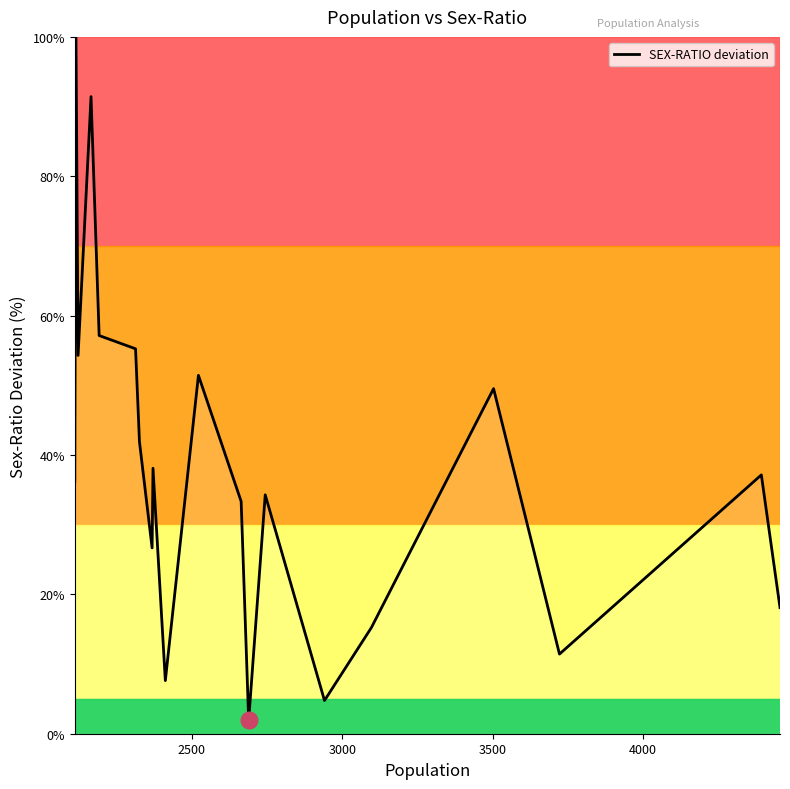

Does the chart display data point markers on the line(s)?

No